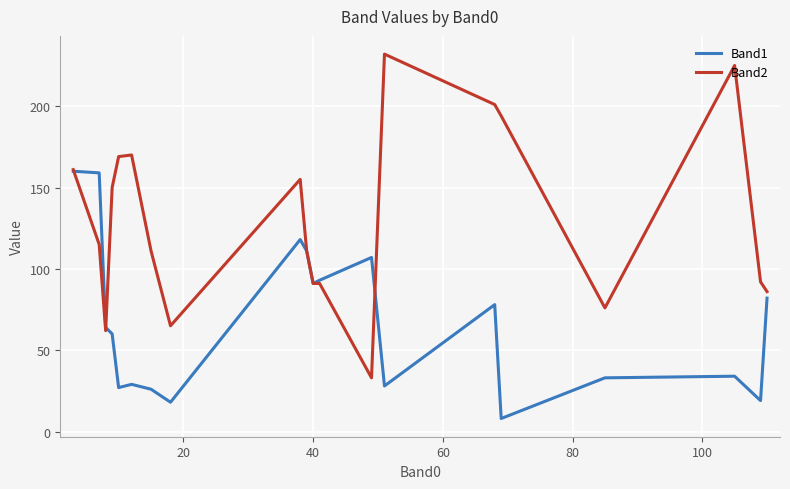

Rank the series by their average value, from lowest to highest.

Band1, Band2